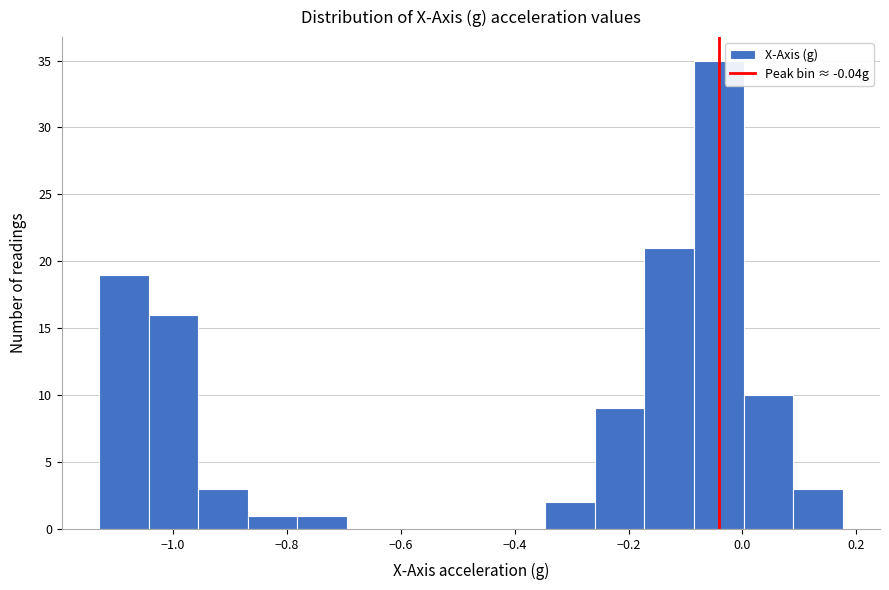

Which range on the x-axis has the tallest bar?

-0.08 to 0.00